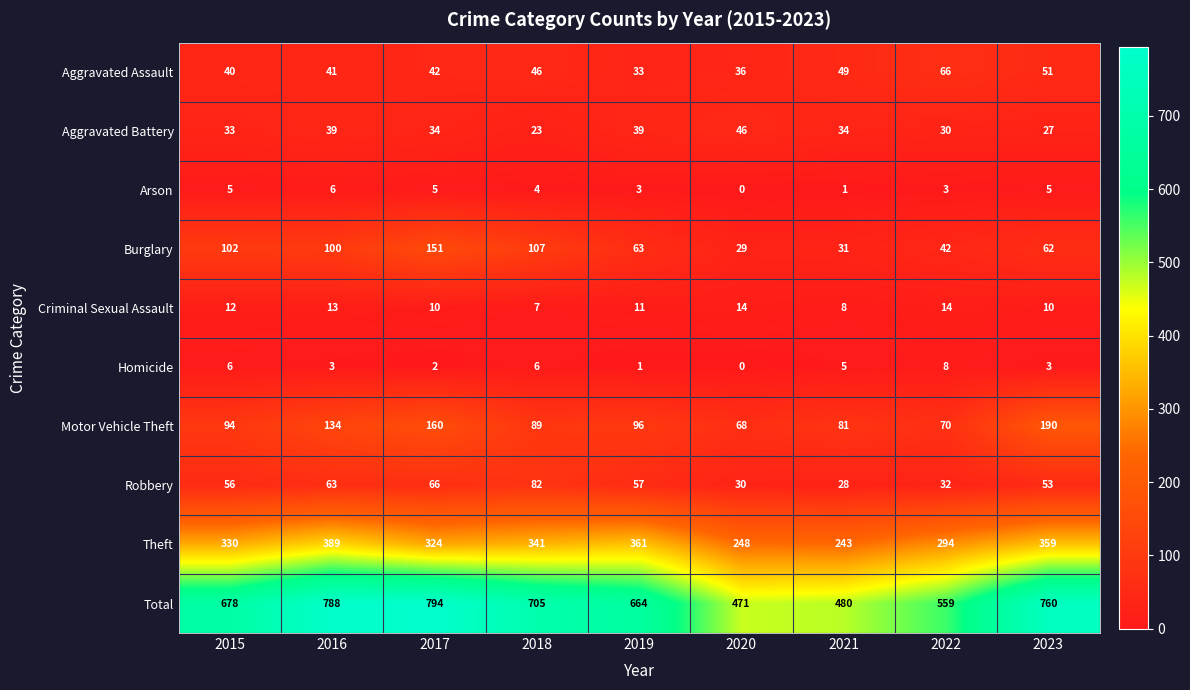

Which series has the widest spread of values?

Total